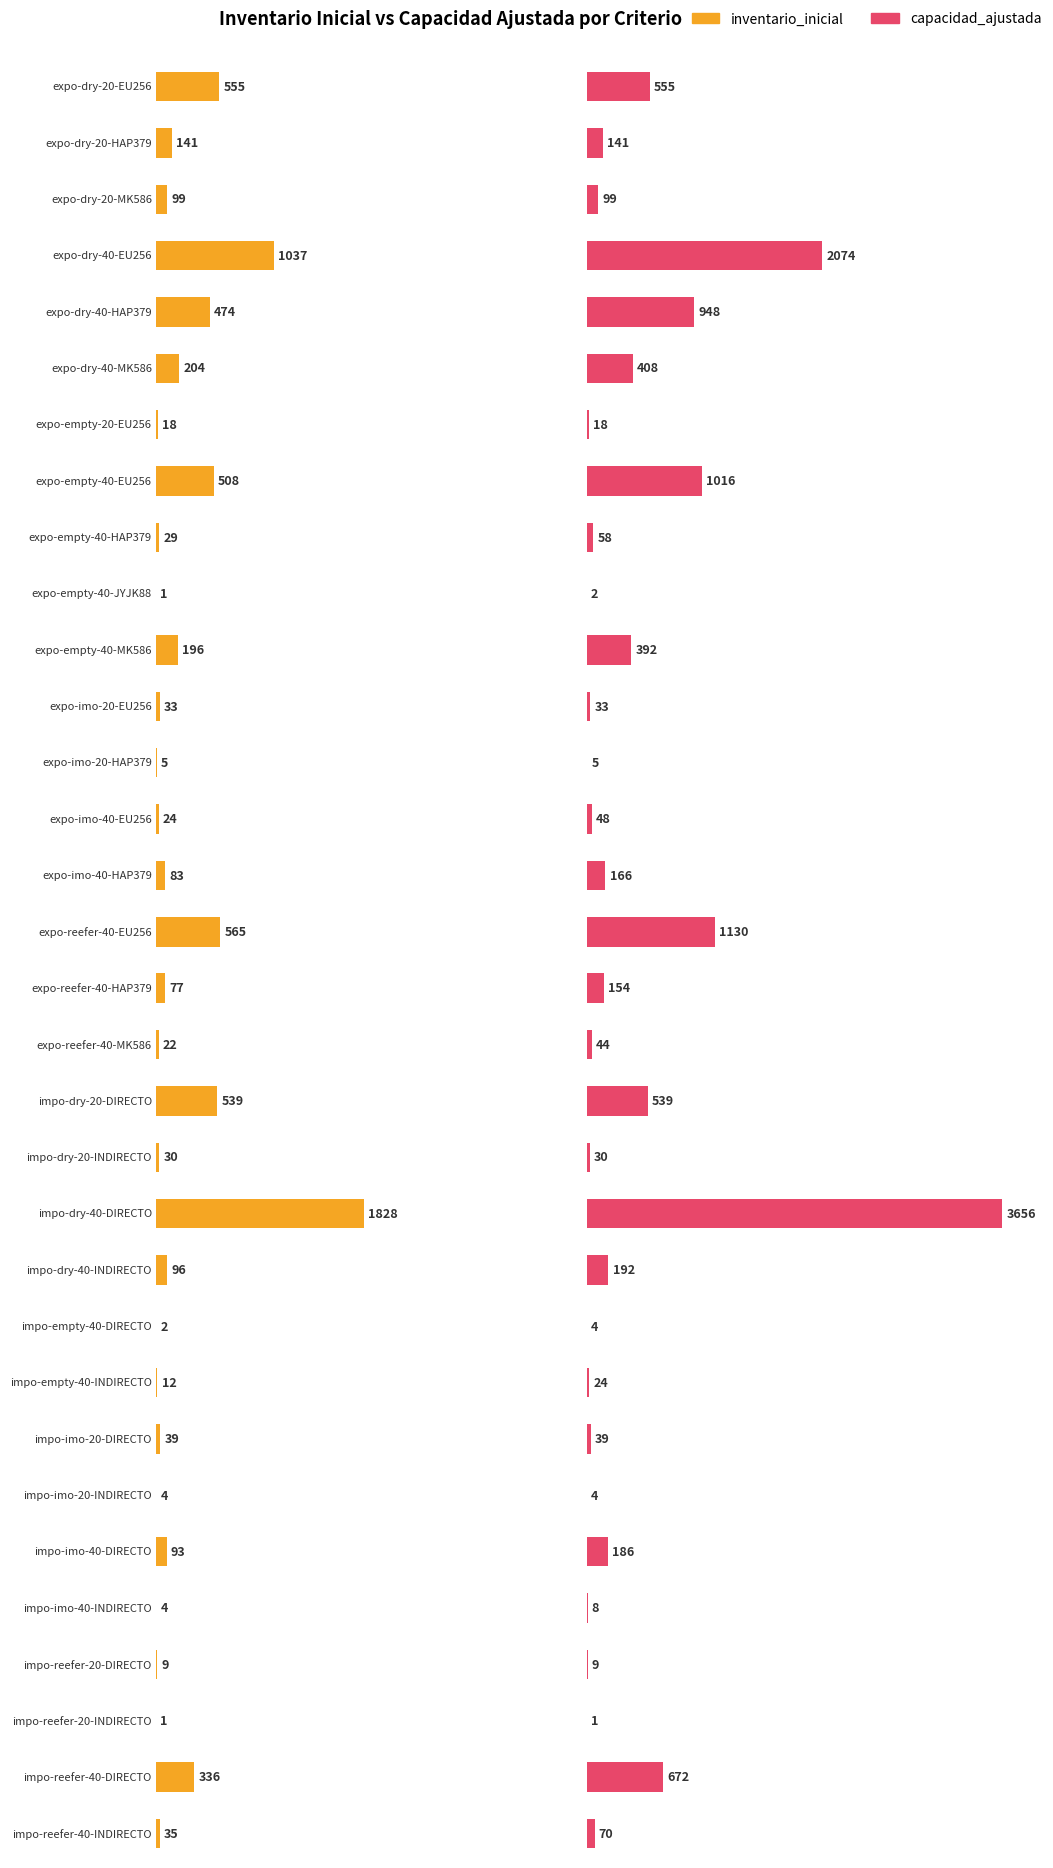

The capacidad_ajustada series shows 70 at impo-reefer-40-INDIRECTO. True or false?

True